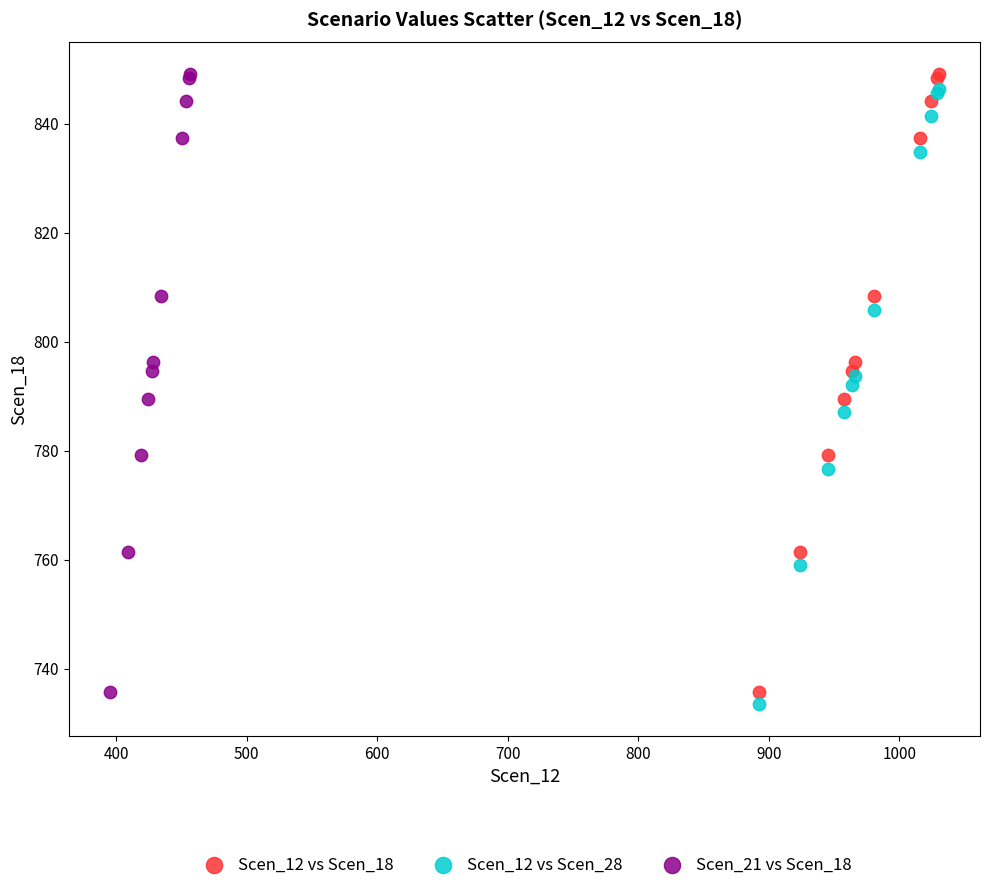

Which series reaches the minimum Y coordinate?

Scen_12 vs Scen_28